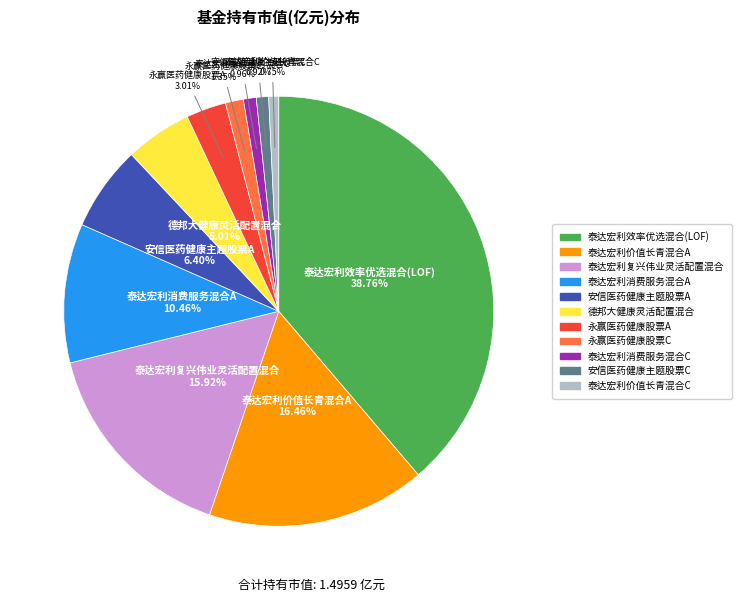

Combined, do 泰达宏利消费服务混合A and 安信医药健康主题股票C account for over 50%?

No